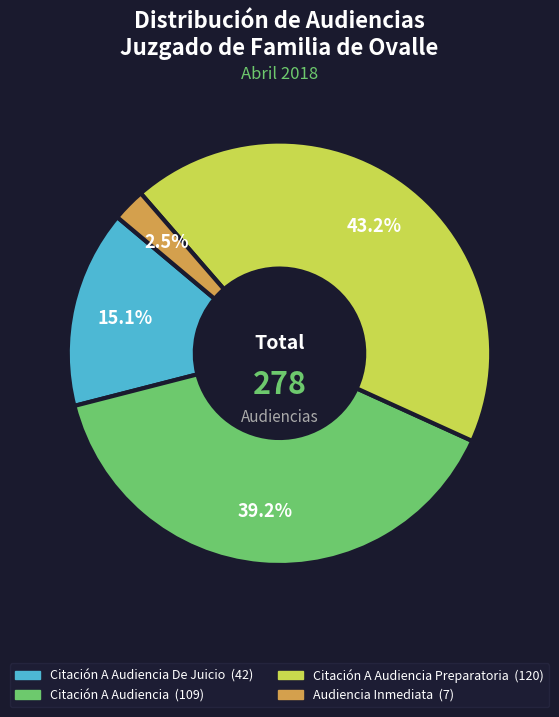

Is there any slice that represents more than half of the pie?

No